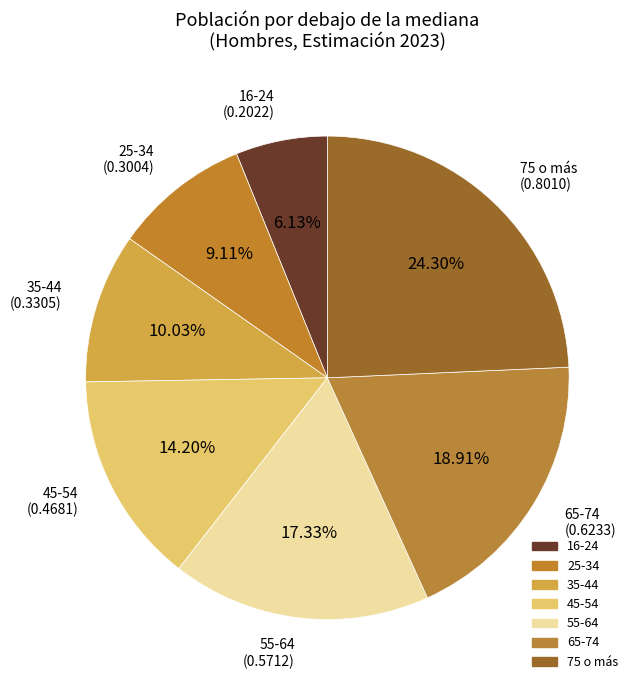

Count the number of slices in the pie.

7